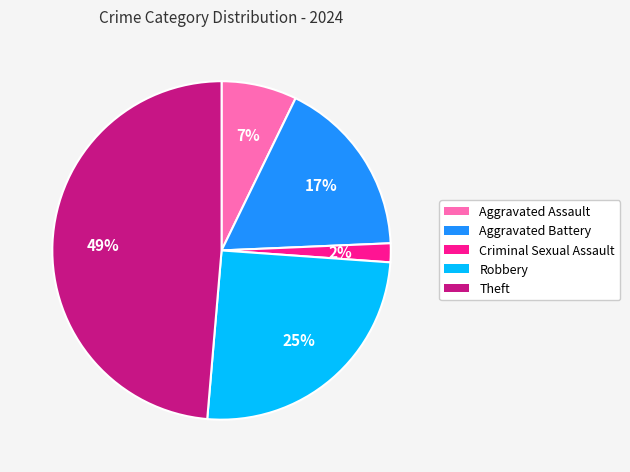

How many segments does this pie chart have?

5